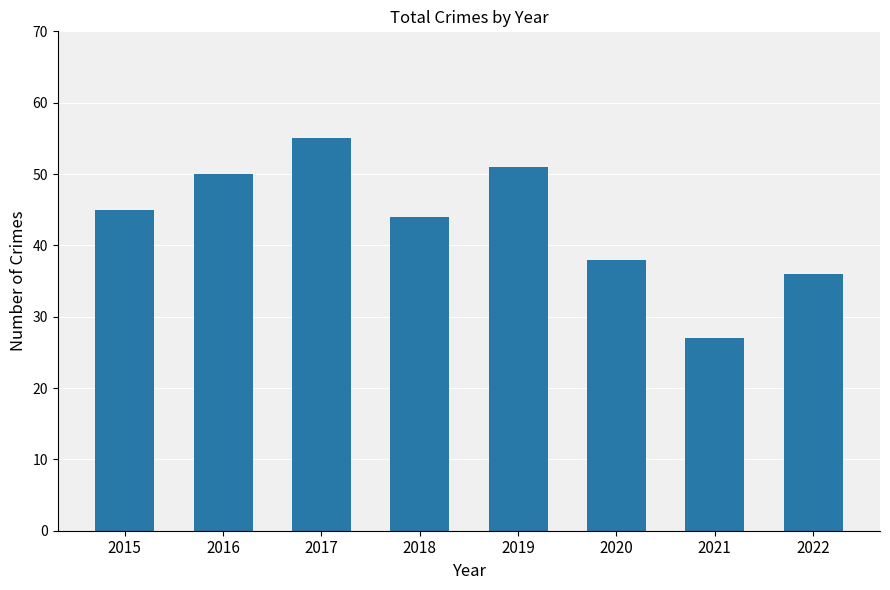

What is the average value?

43